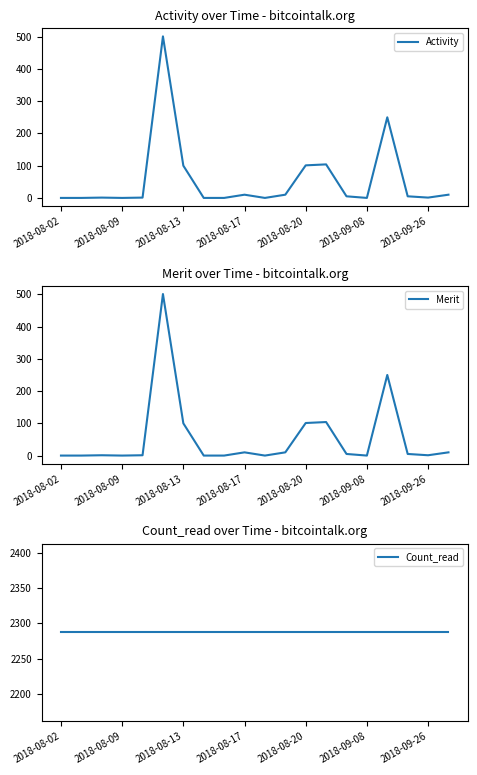

Which series changed the most between 10 and 17?

Activity